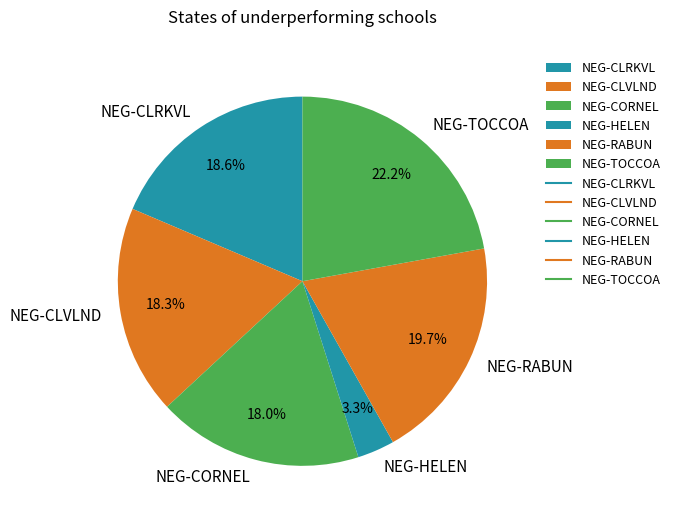

To the nearest percent, what is the combined percentage of NEG-RABUN and NEG-CLVLND?

38%